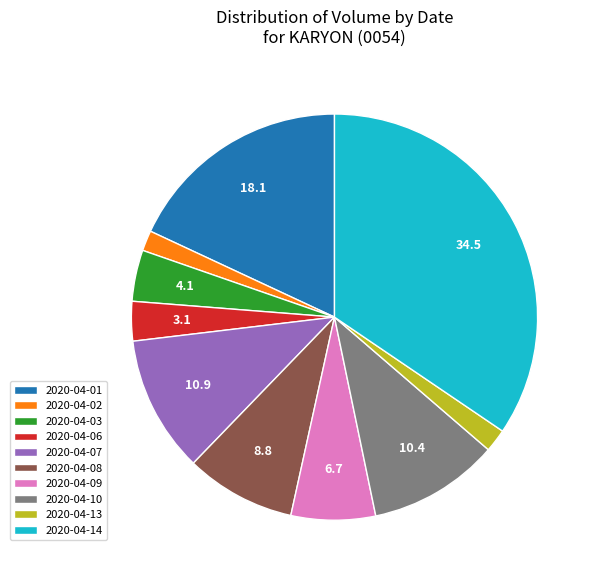

Combined, do 2020-04-07 and 2020-04-09 account for over 50%?

No